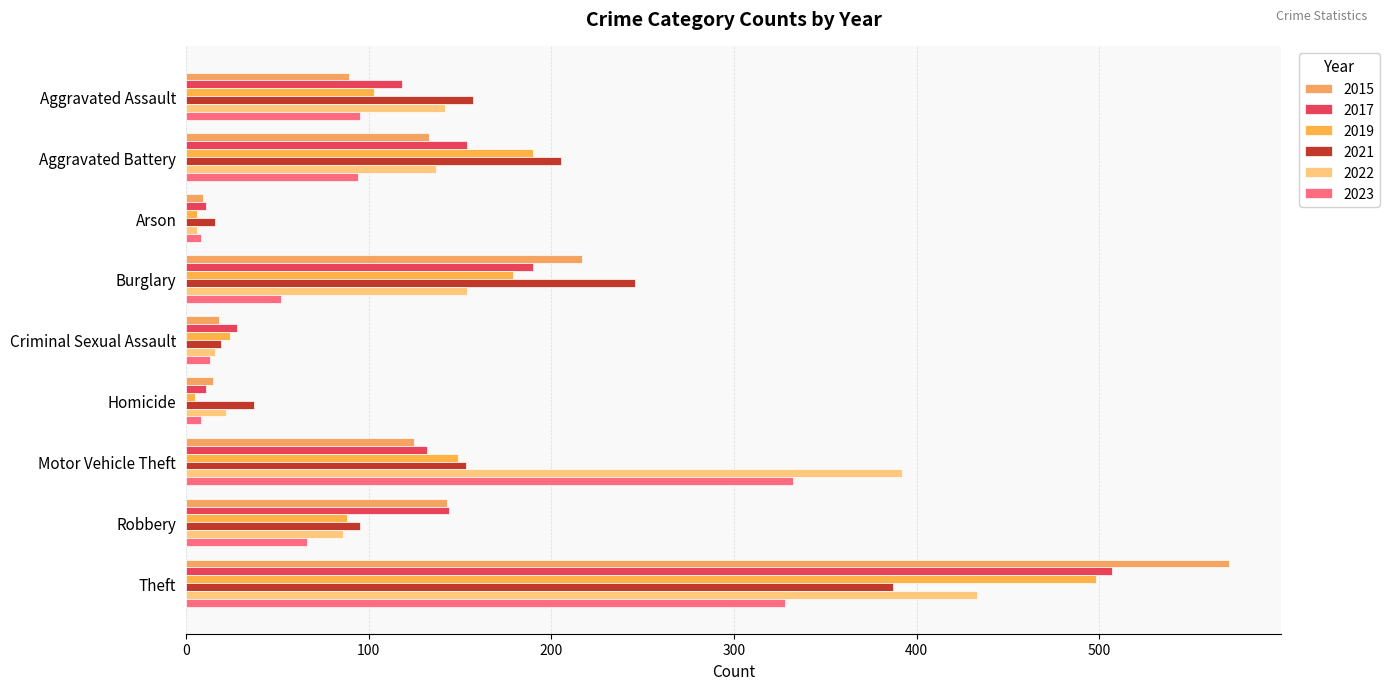

Rank the series at Aggravated Assault from highest to lowest value.

2021, 2022, 2017, 2019, 2023, 2015